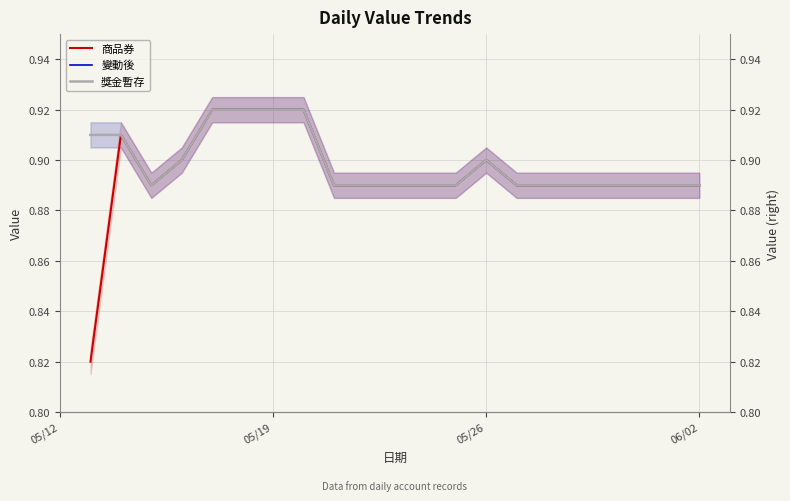

What is the average value of the 變動後 series?

0.9